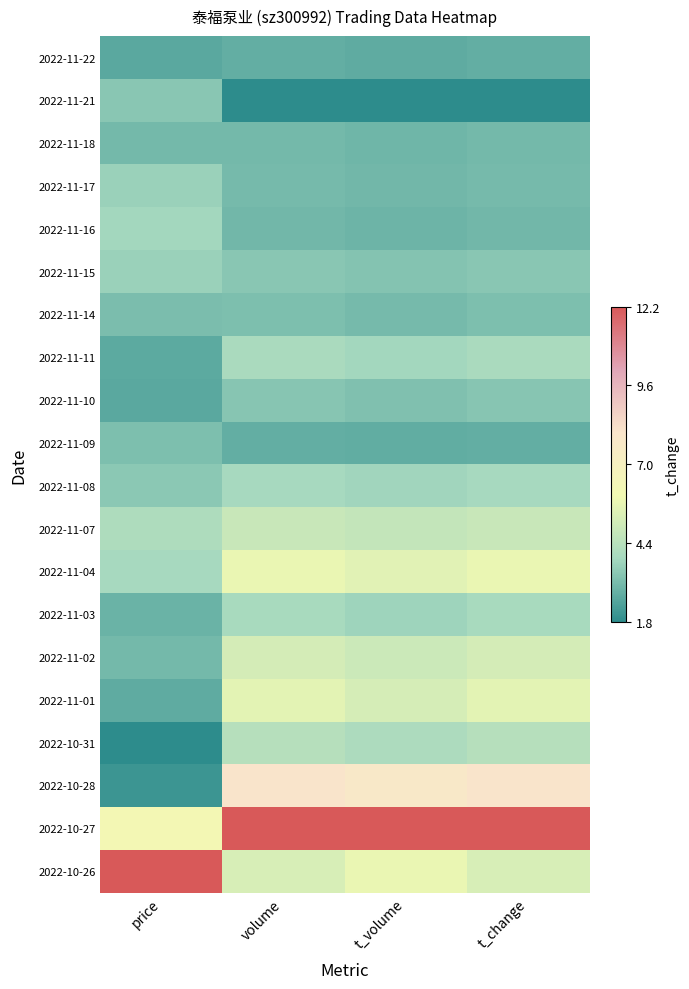

Which series changed the most between price and t_change?

2022-10-26